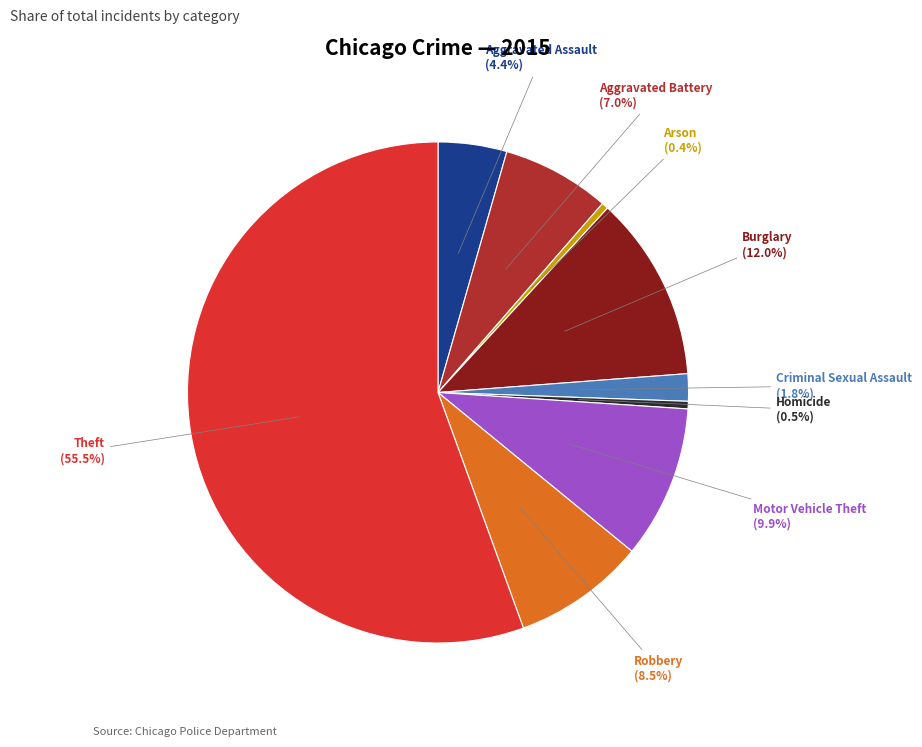

To the nearest percent, what portion does Criminal Sexual Assault represent?

2%